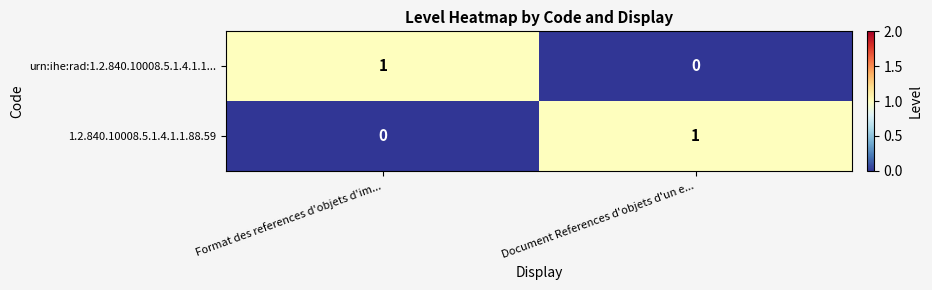

What is the difference between the highest and lowest values at Format des references d'objets d'im...?

1